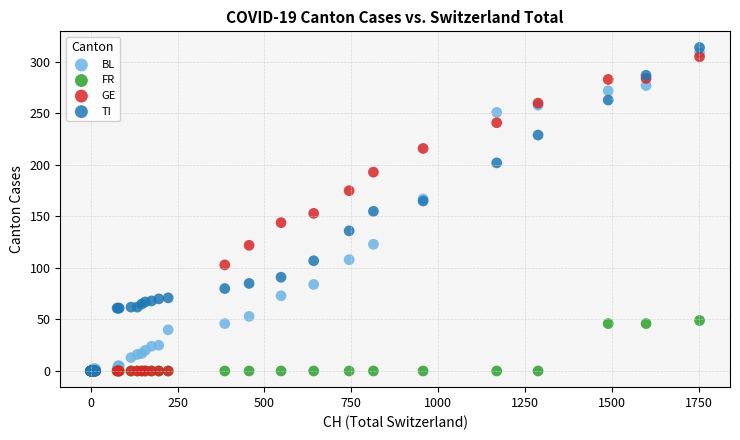

Which series has the largest Y range (max minus min)?

TI